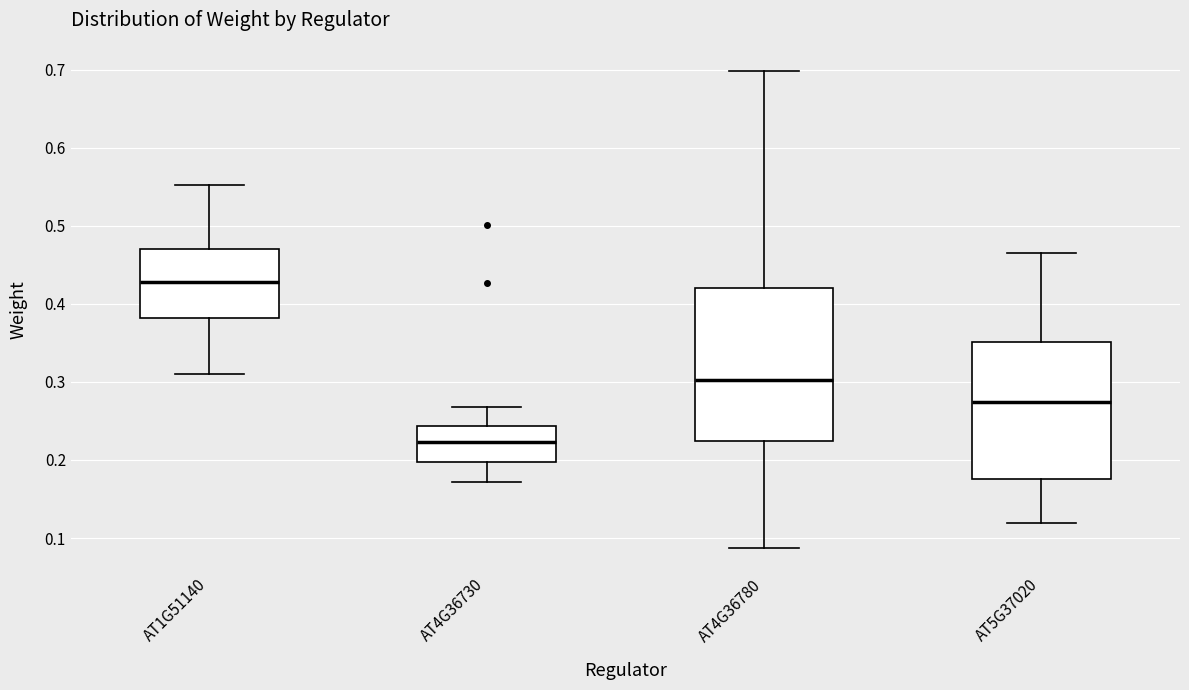

Which box is the tallest, from its lower edge to its upper edge?

AT4G36780